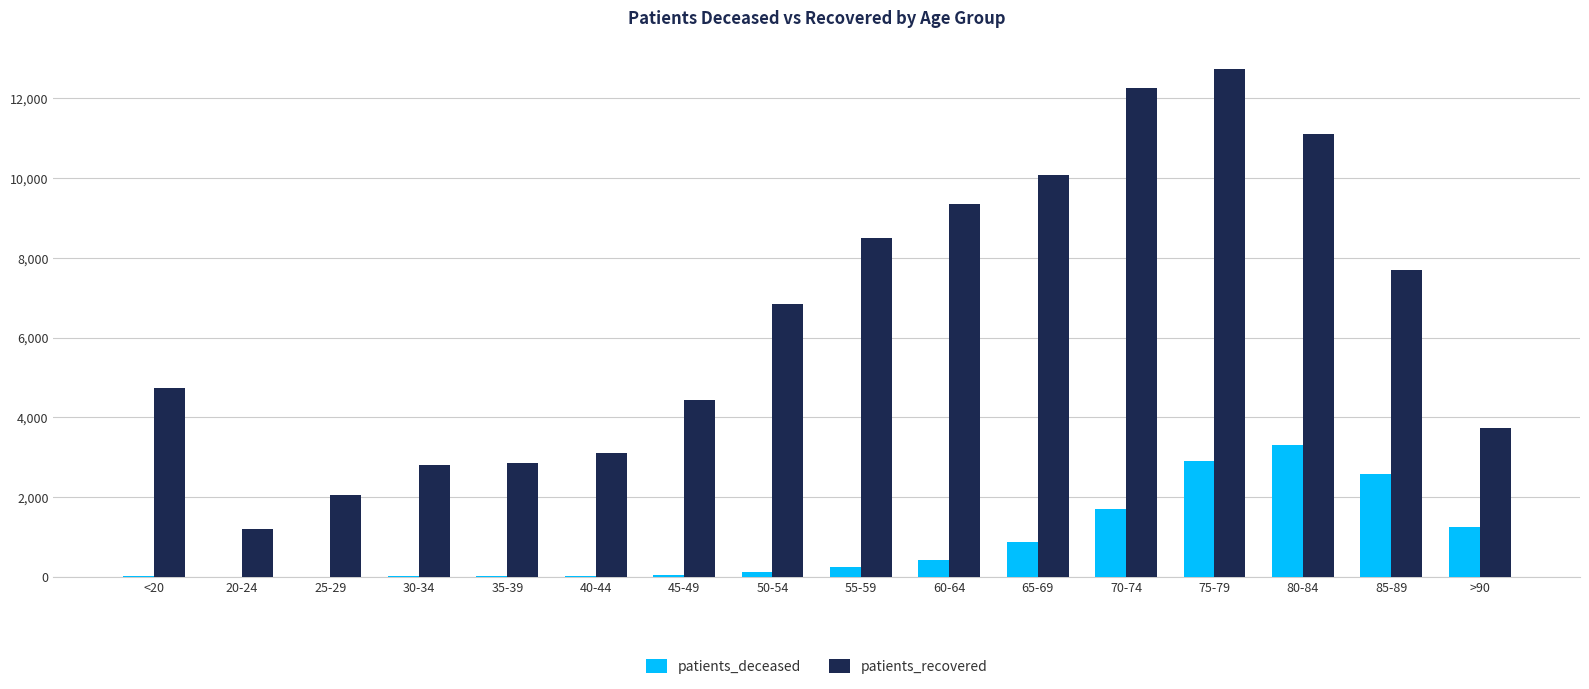

What are all the series names shown in the legend?

patients_deceased, patients_recovered